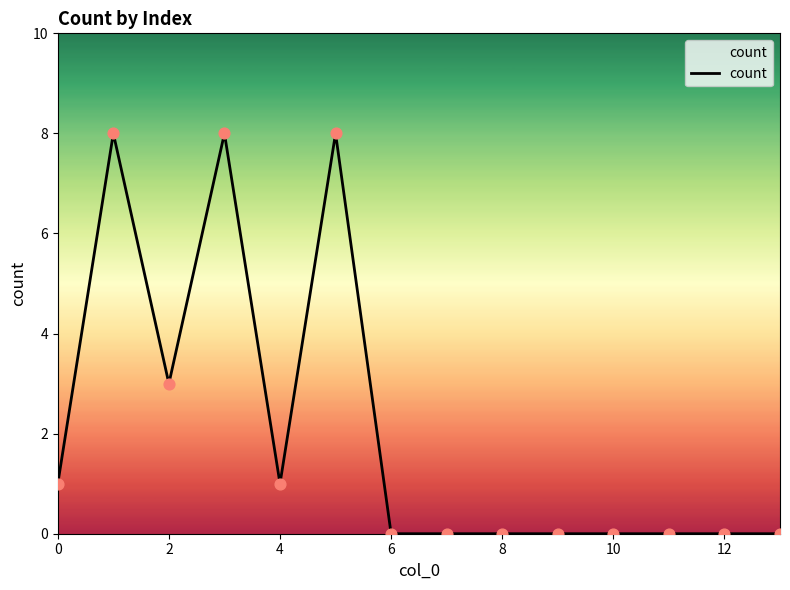

What is the greatest value displayed?

8